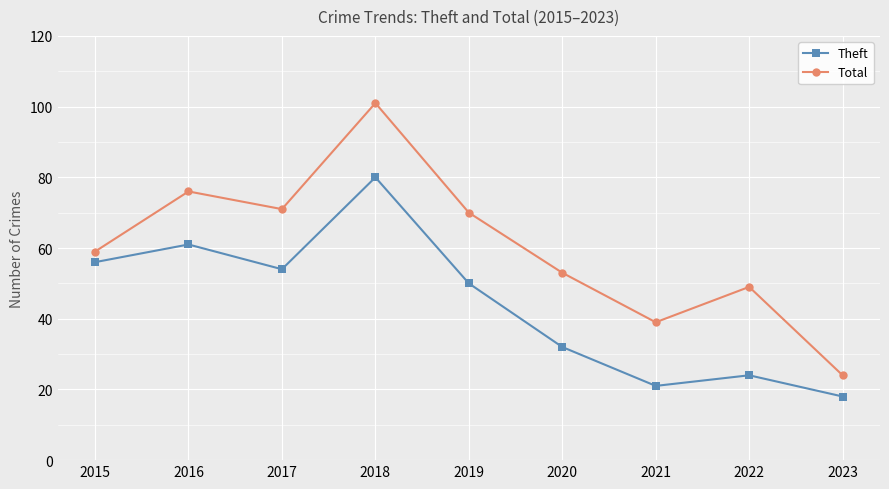

How many lines are shown in the chart?

2